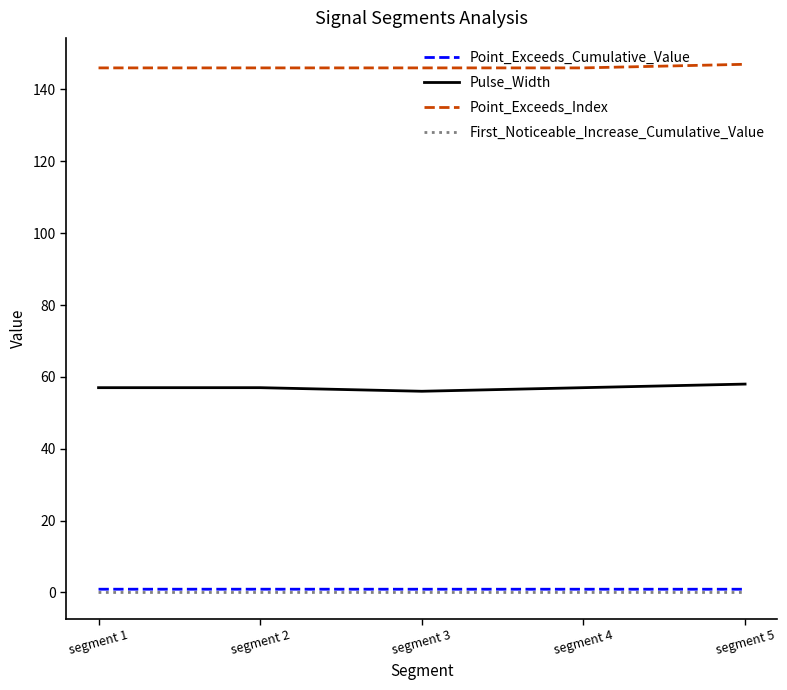

Is this an area chart (filled region under the line)?

No